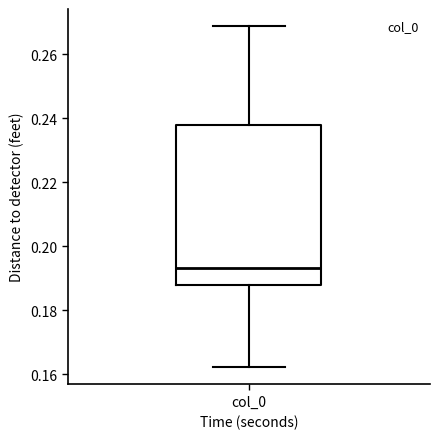

Transcribe this box plot: give where the median line is, the range the box spans, and where the two whiskers end, as read against the y-axis. The values are not printed on the chart, so give them approximately, as read against the axis.

median 0.194, box 0.188 to 0.238, whiskers 0.162 to 0.268